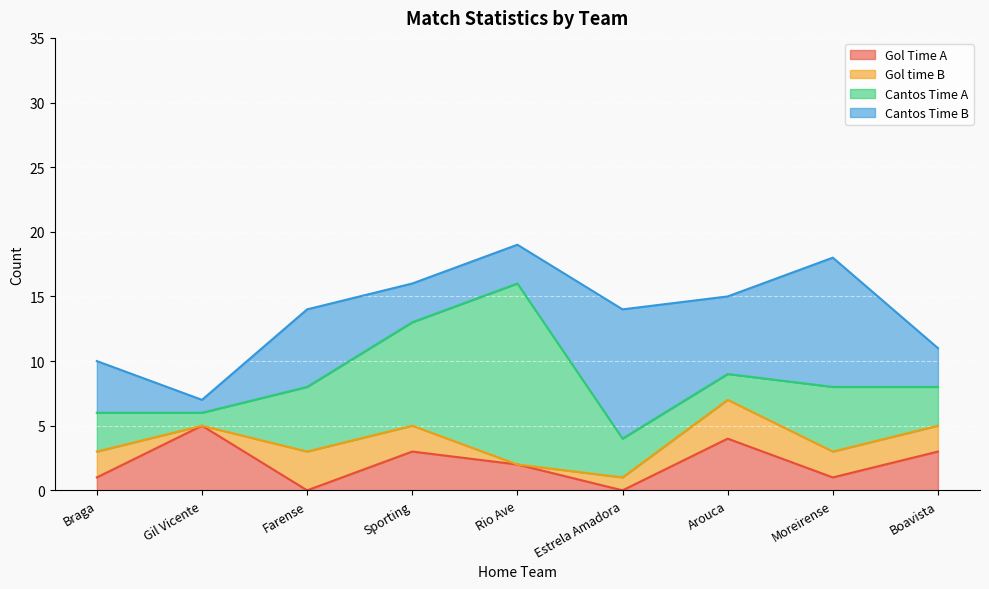

At how many categories does at least one series exceed 10?

1